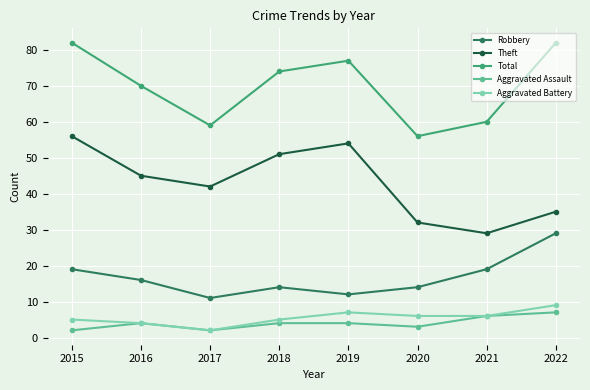

At how many categories does at least one series exceed 23?

8